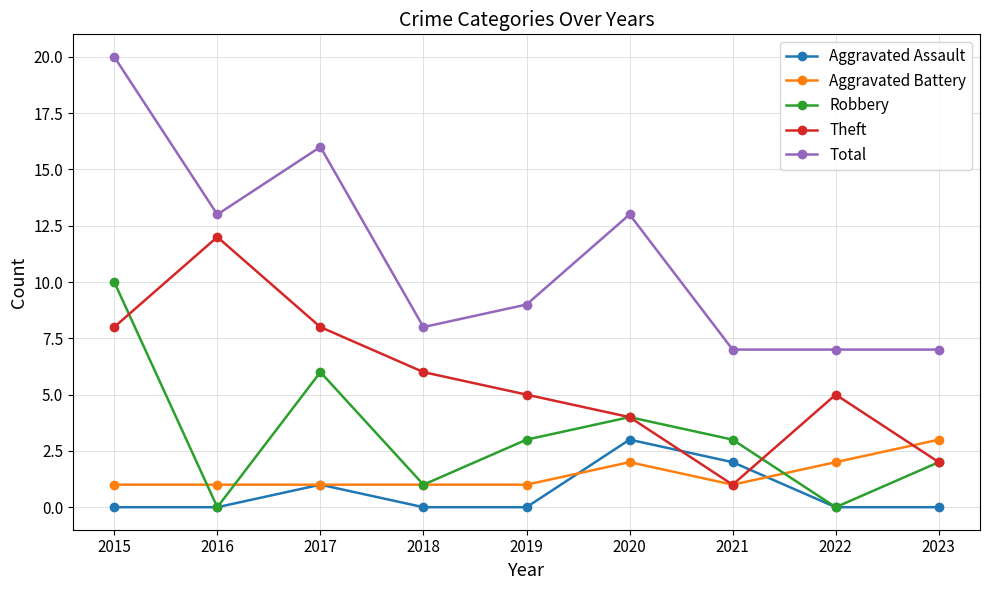

True or false: Total and Aggravated Battery cross at least once.

False